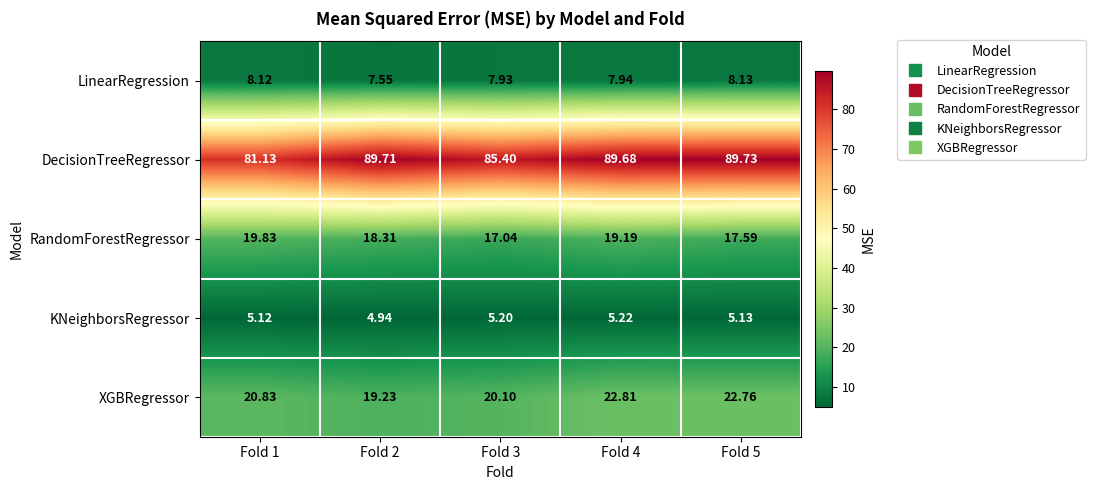

What is the total value across all series at Fold 5?

143.3